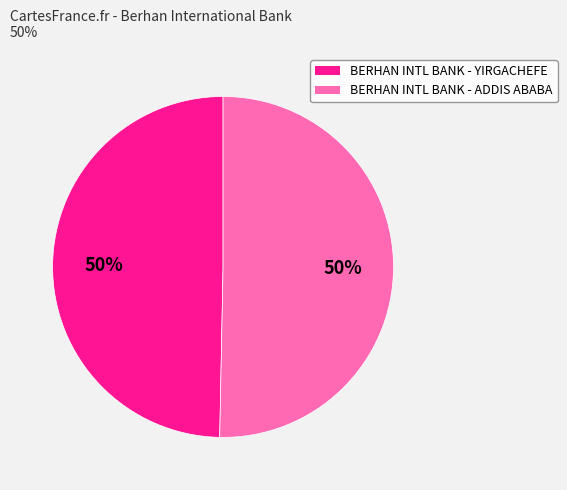

To the nearest percent, what is the average slice percentage?

50%